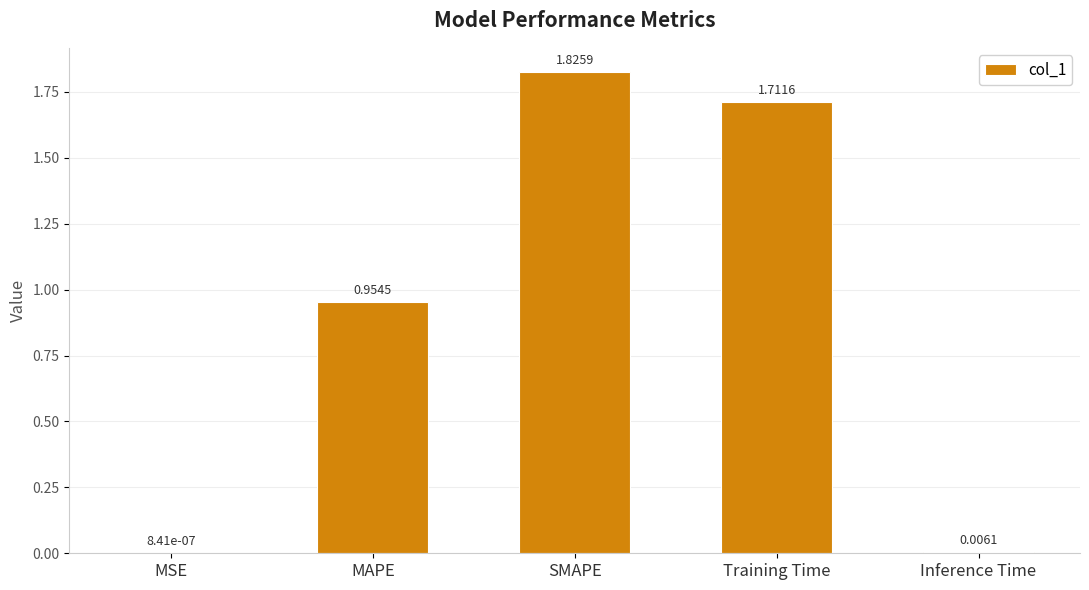

Between Inference Time and Training Time, which is larger?

Training Time